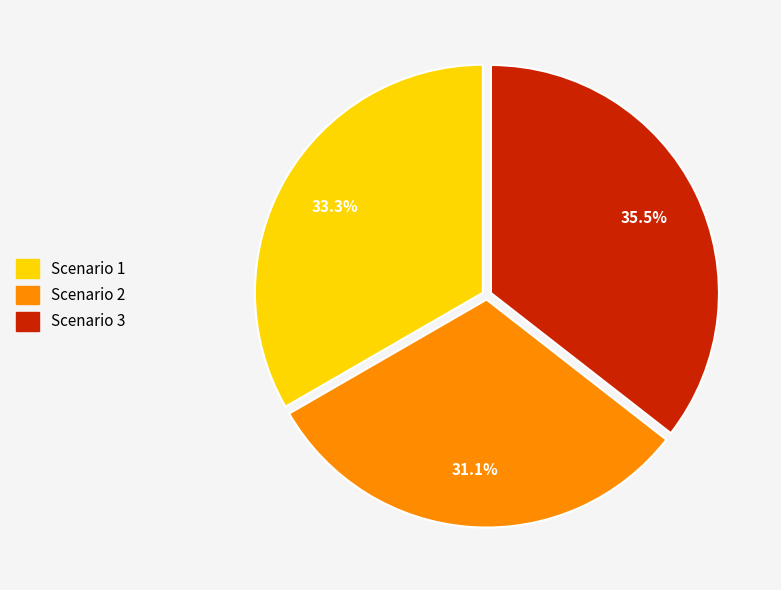

To the nearest percent, what is the average slice percentage?

33%